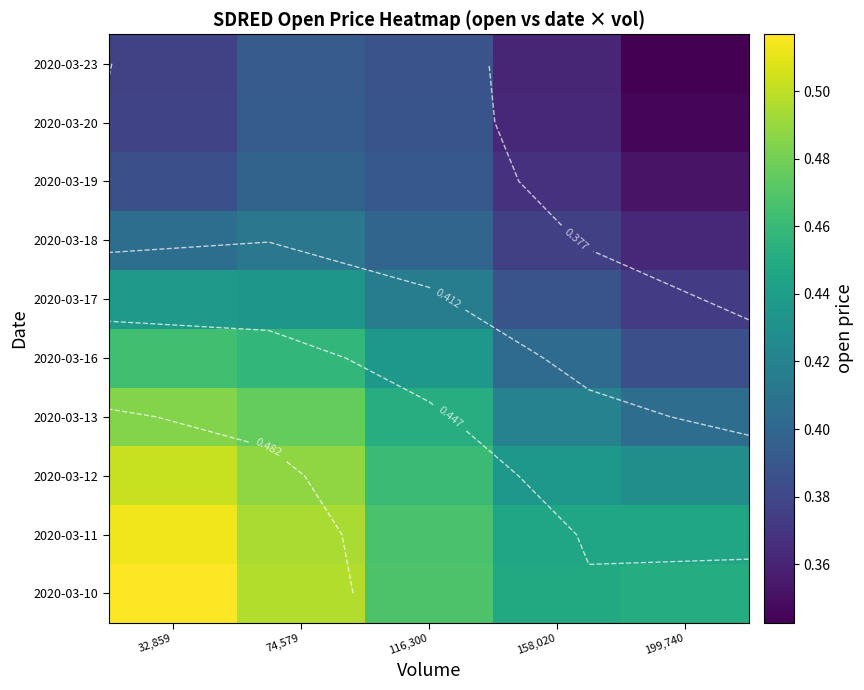

Rank the series at 32,859 from highest to lowest value.

2020-03-10, 2020-03-11, 2020-03-12, 2020-03-13, 2020-03-16, 2020-03-17, 2020-03-18, 2020-03-19, 2020-03-20, 2020-03-23